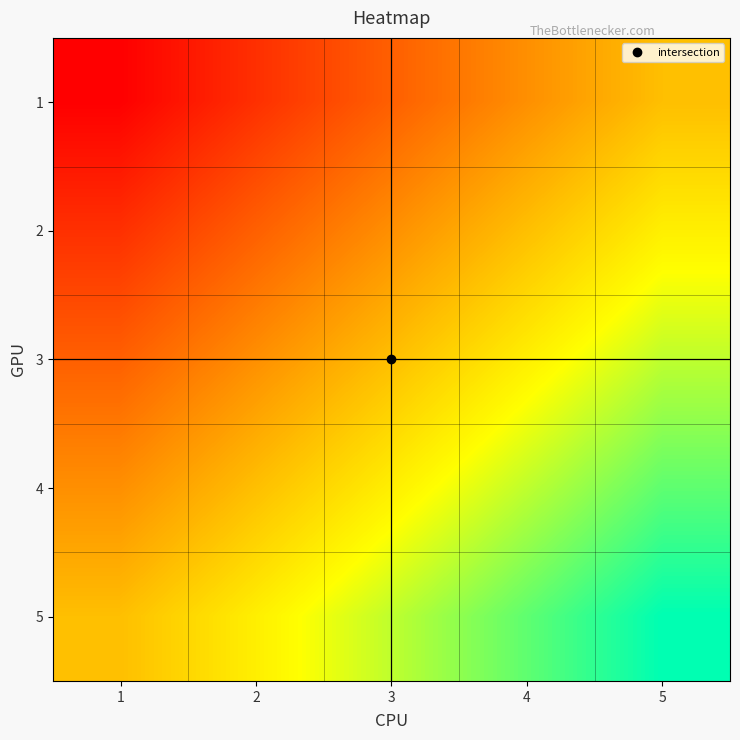

Reading right to left, list all the values displayed in this chart.

1: 5=5	4=4	3=3	2=2	1=1
2: 5=6	4=5	3=4	2=3	1=2
3: 5=7	4=6	3=5	2=4	1=3
4: 5=8	4=7	3=6	2=5	1=4
5: 5=9	4=8	3=7	2=6	1=5